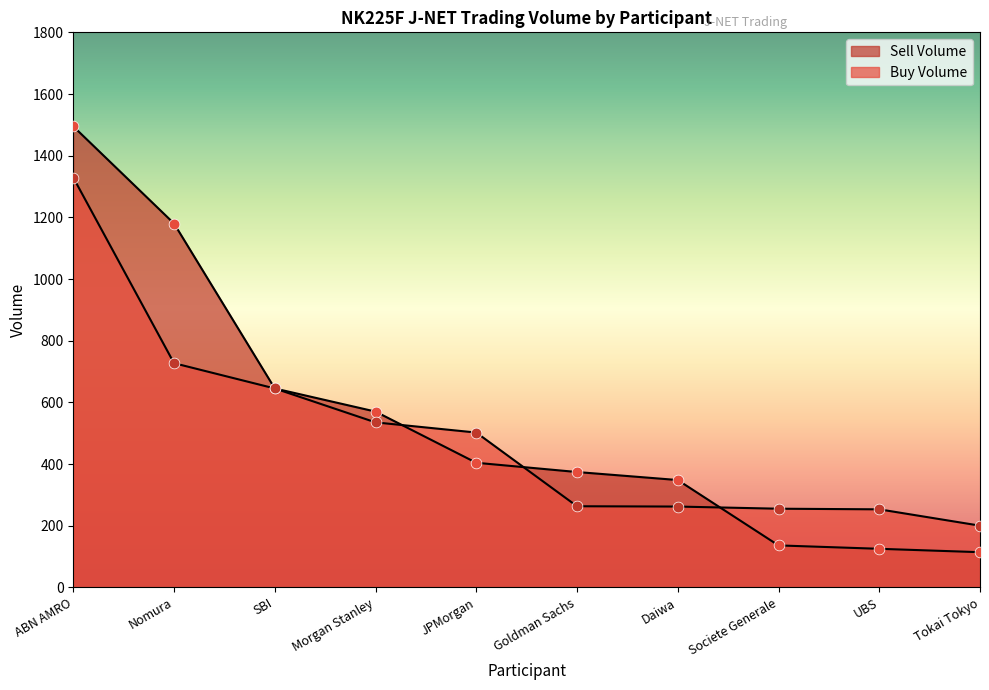

At which category is the sum across all series the highest?

ABN AMRO